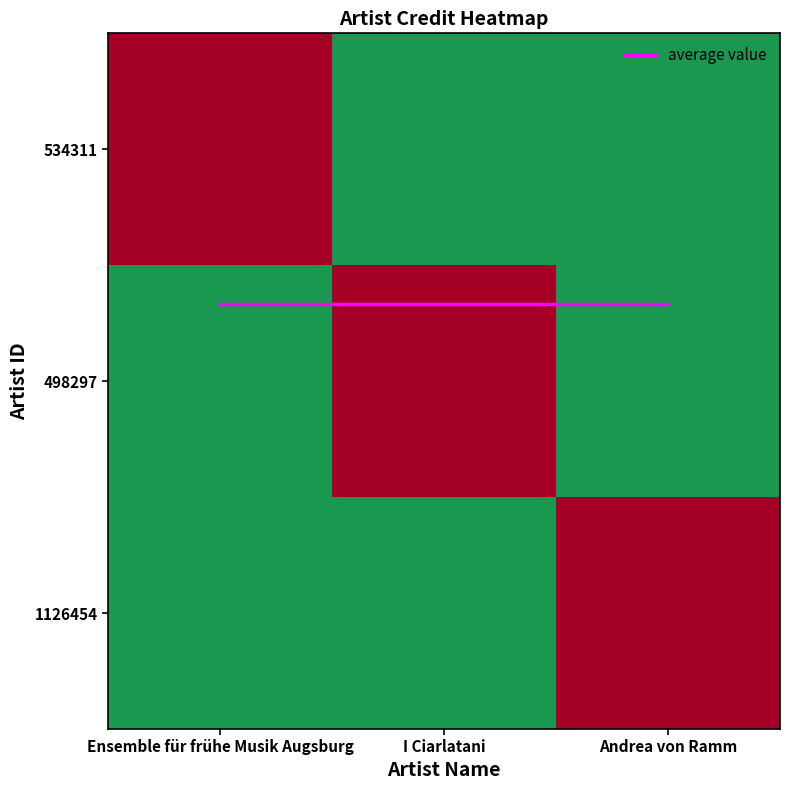

The 534311 series shows -1544858.5 at I Ciarlatani. True or false?

False